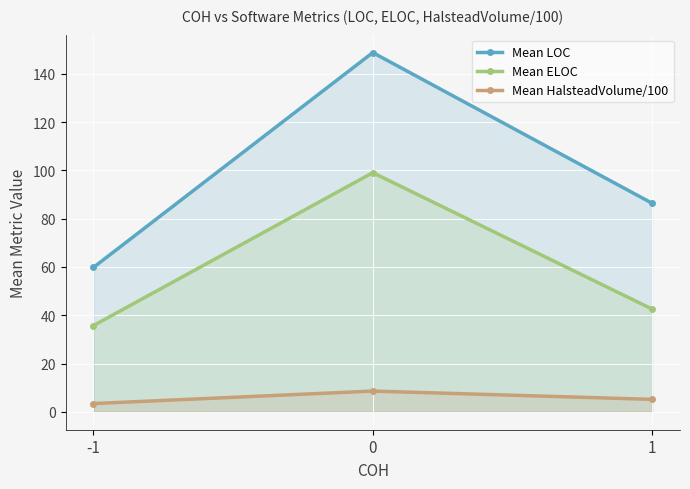

Reading right to left, what are all the values shown in this chart?

Mean LOC: 86.4	148.9	59.8
Mean ELOC: 42.6	99.1	35.7
Mean HalsteadVolume/100: 5.1	8.6	3.4